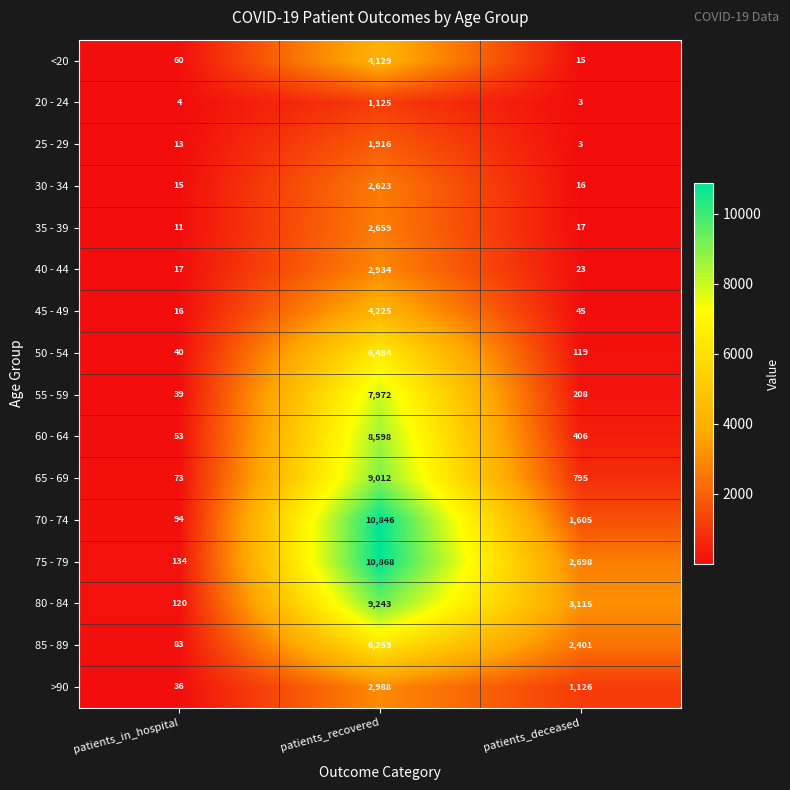

At which category is the sum across all series the highest?

patients_recovered